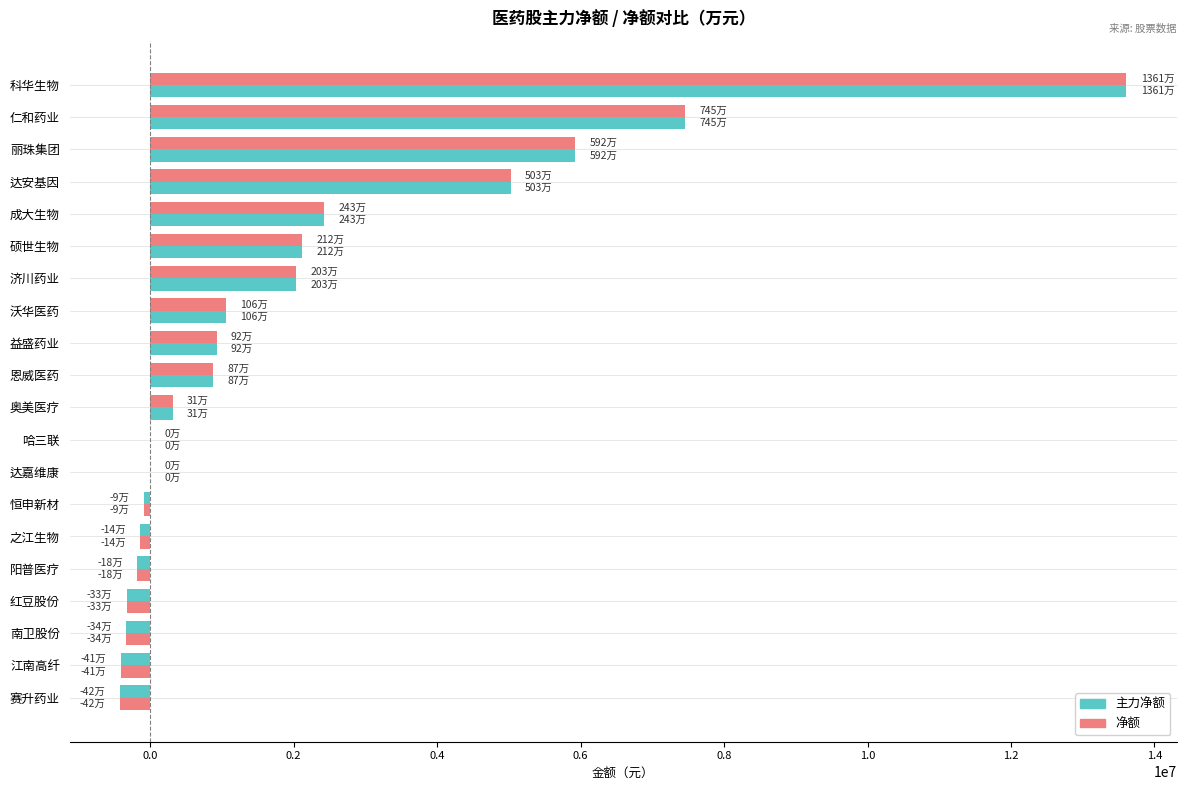

How many categories are shown in the chart?

20